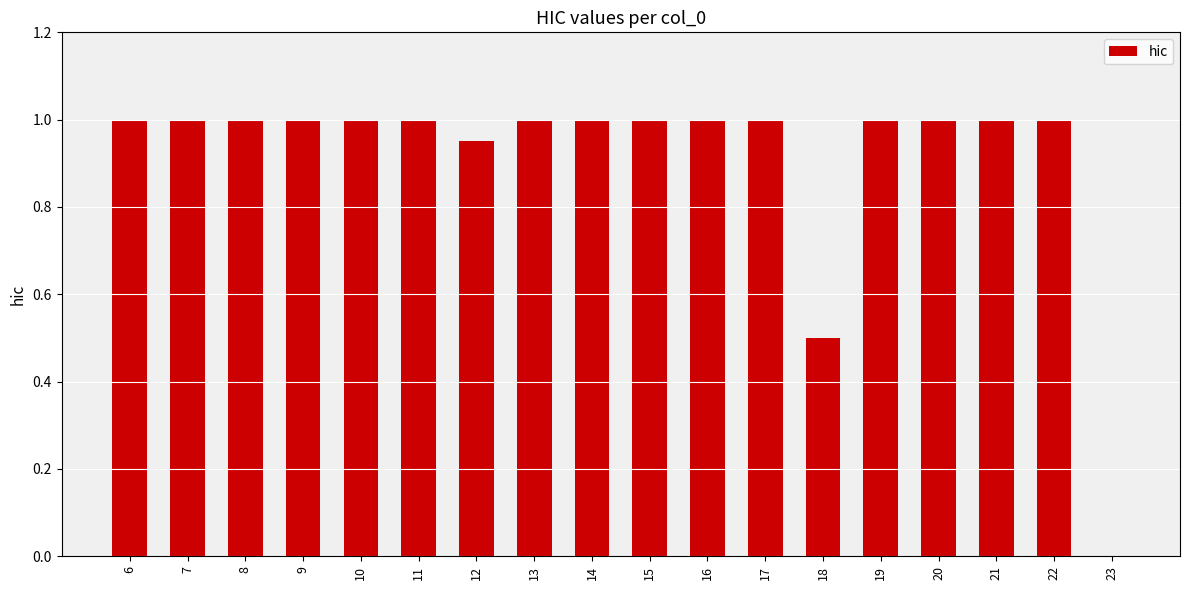

The chart shows a value of 1.6 at 13. True or false?

False